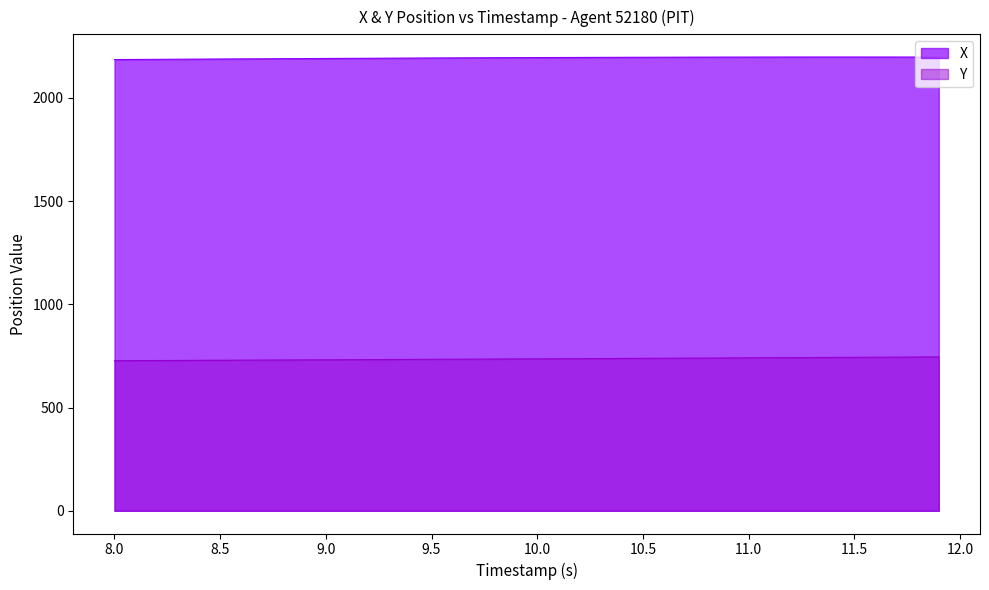

True or false: Y and X cross at least once.

False